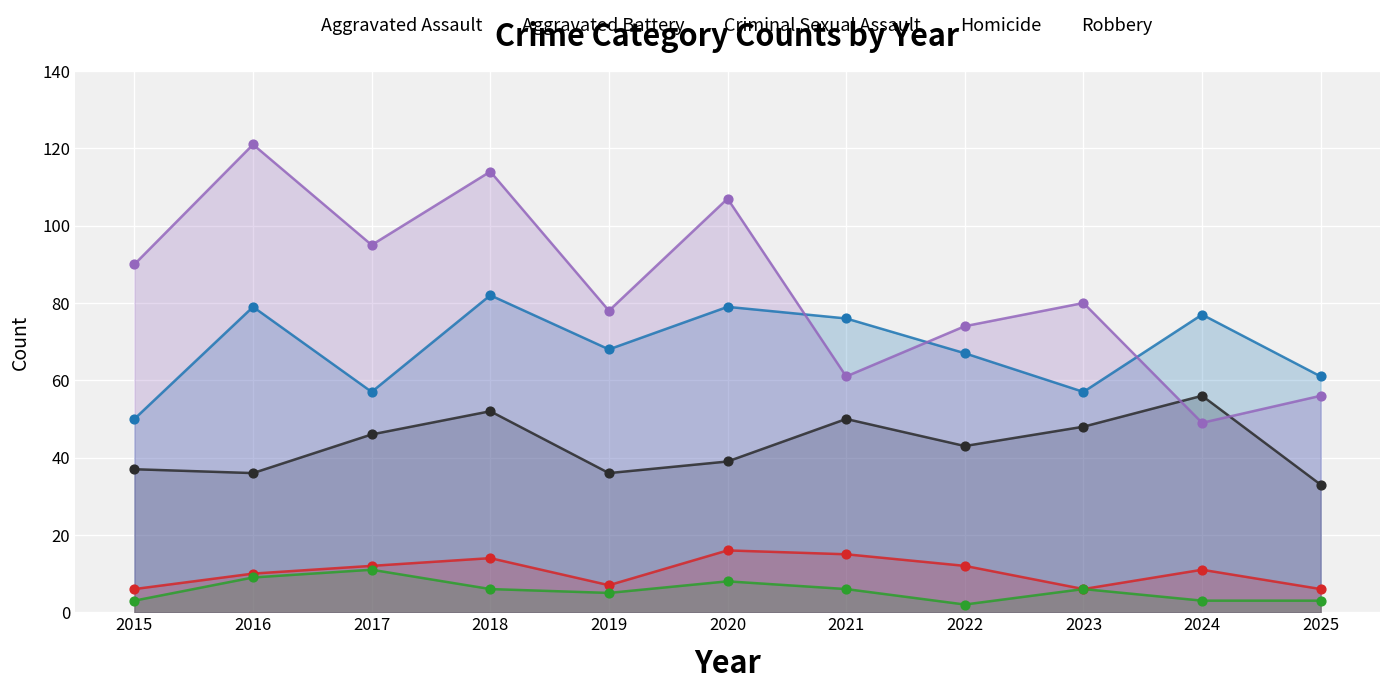

At how many categories does at least one series exceed 89?

5